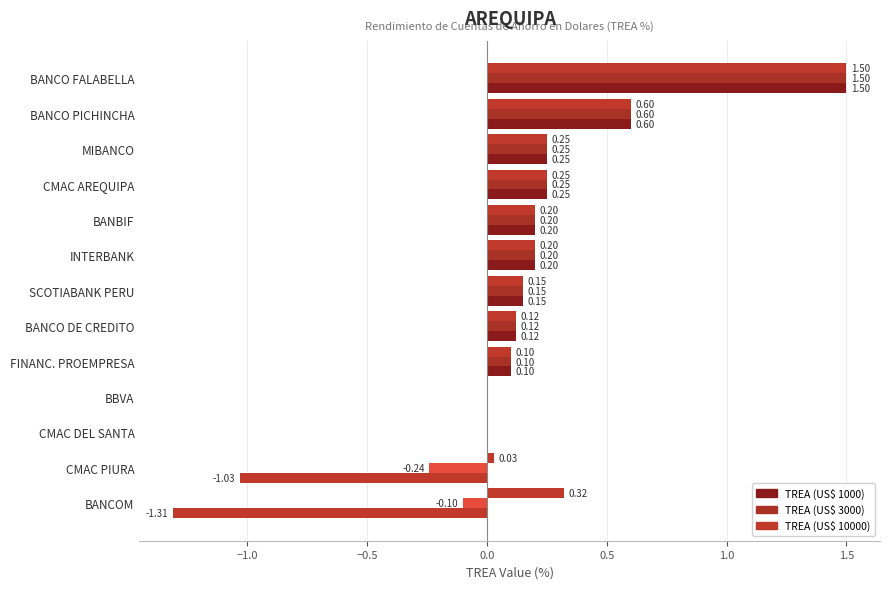

What is the value of the TREA (US$ 1000) bar at the 7th from the left?

0.1